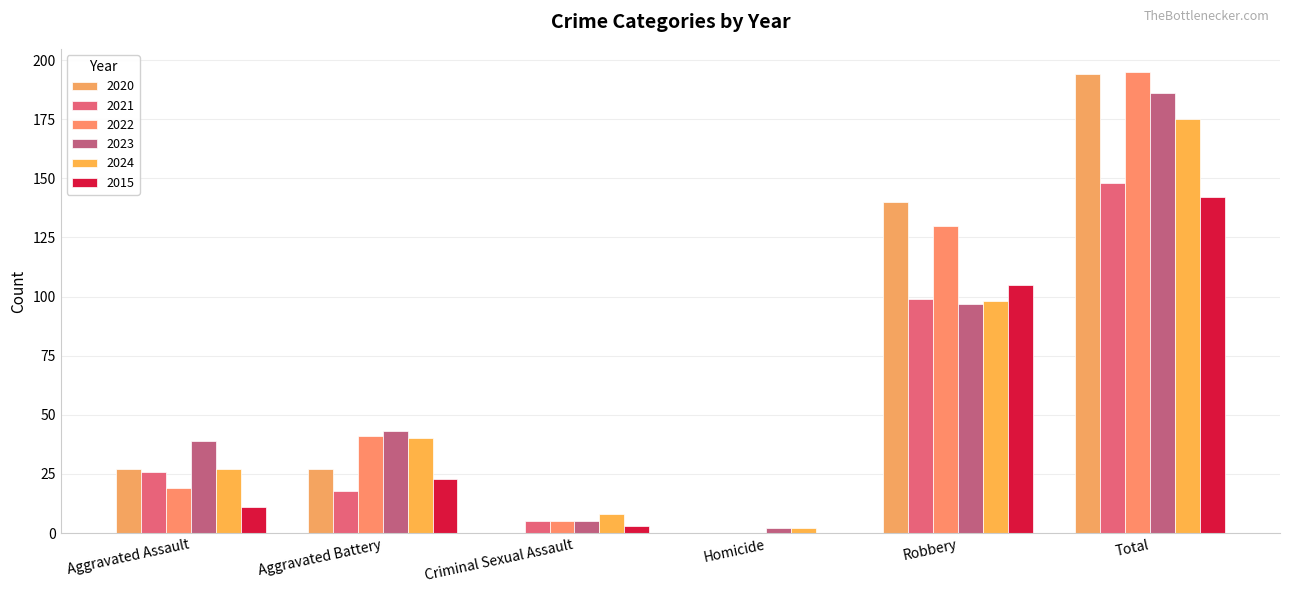

Is it true that 2024 equals 27 at Aggravated Assault?

True